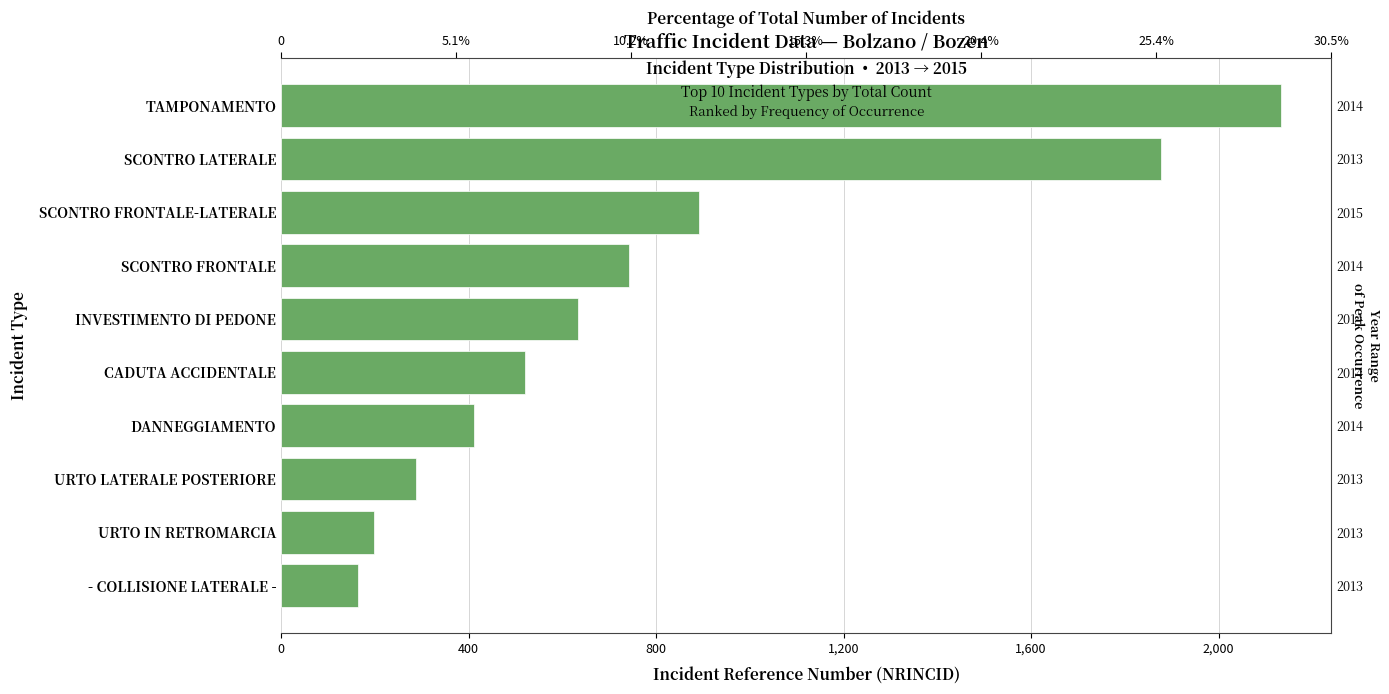

Does the chart contain stacked bars?

No